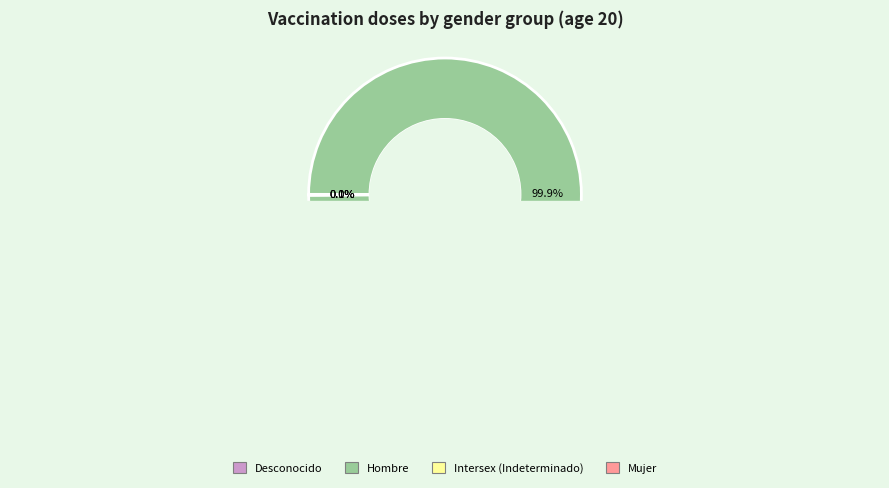

Does any single category account for the majority?

Yes